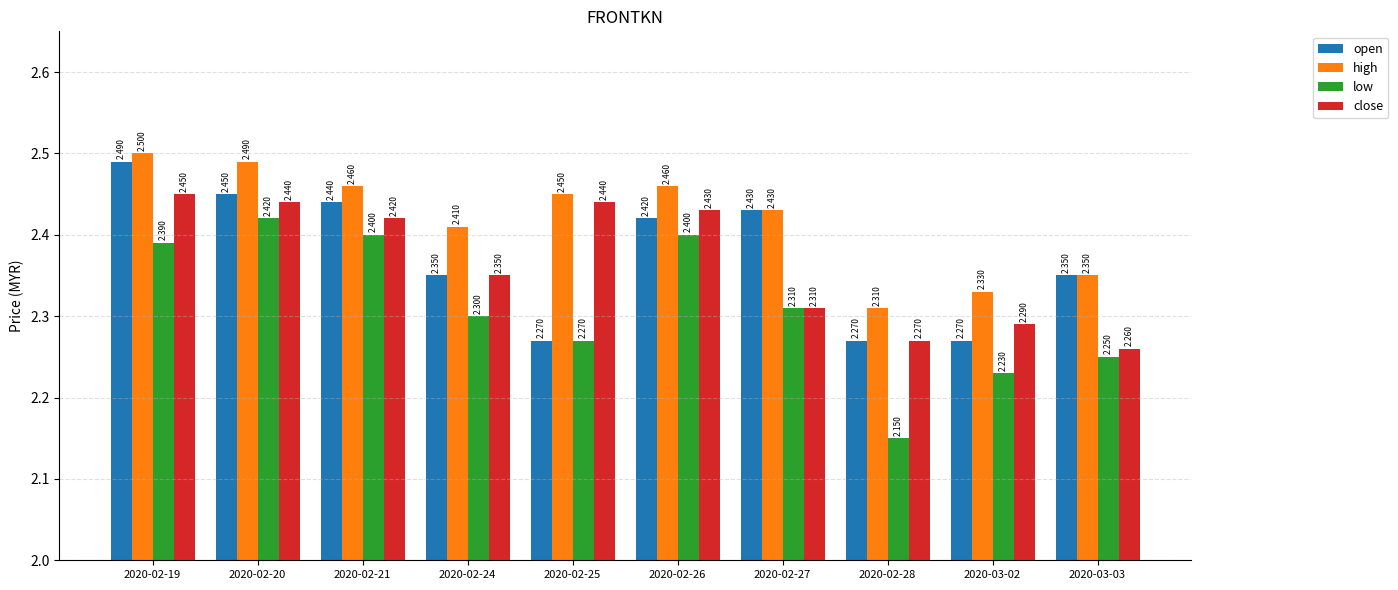

At which label is low closest to 2?

2020-02-28